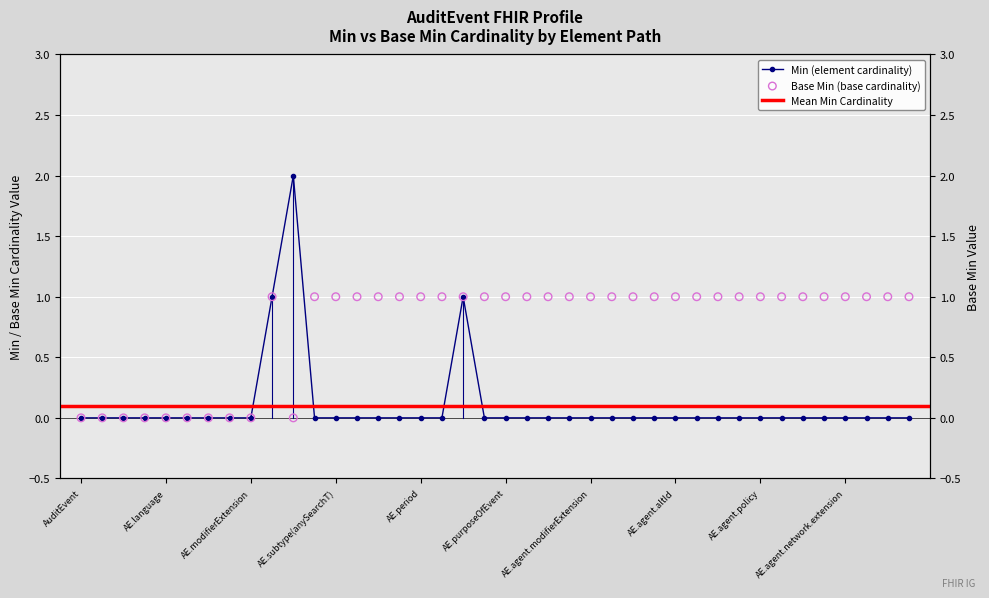

Which series has the largest total across all categories?

Base Min